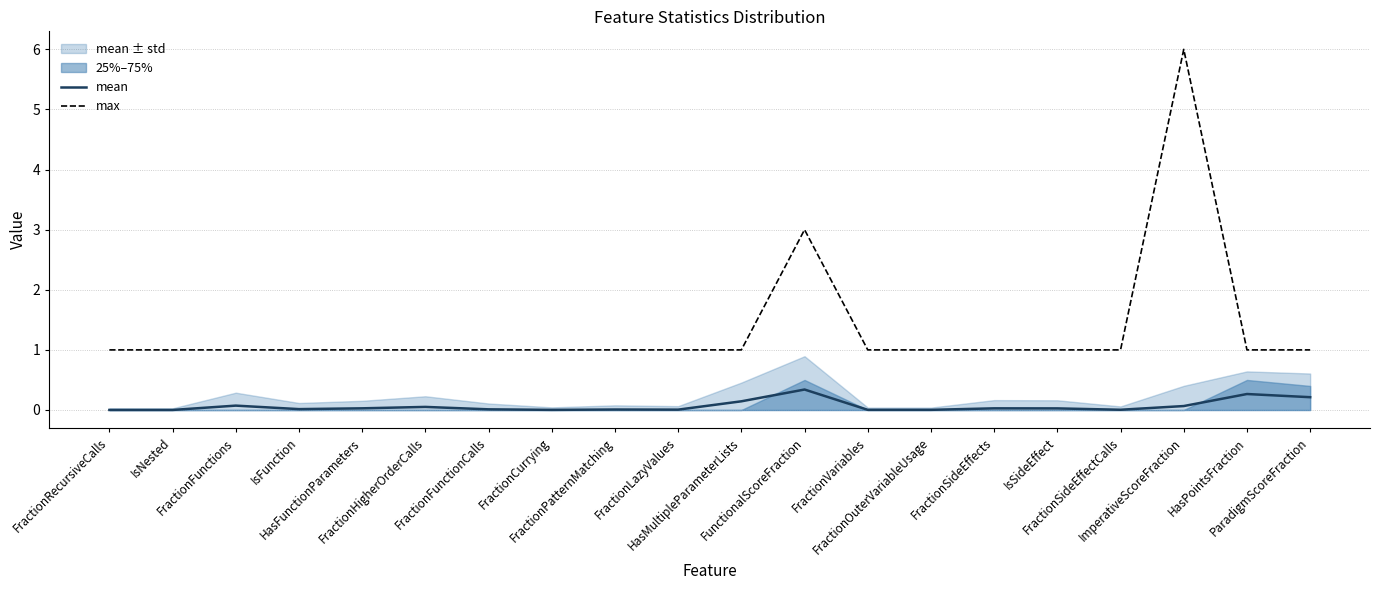

Rank the series by their average value, from lowest to highest.

mean, max